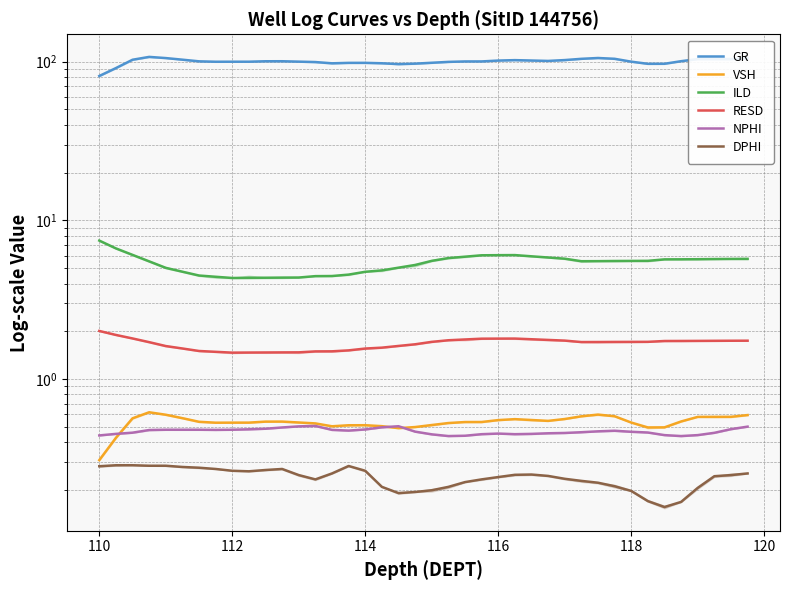

What is the difference between the second highest and minimum values in the DPHI series?

0.1